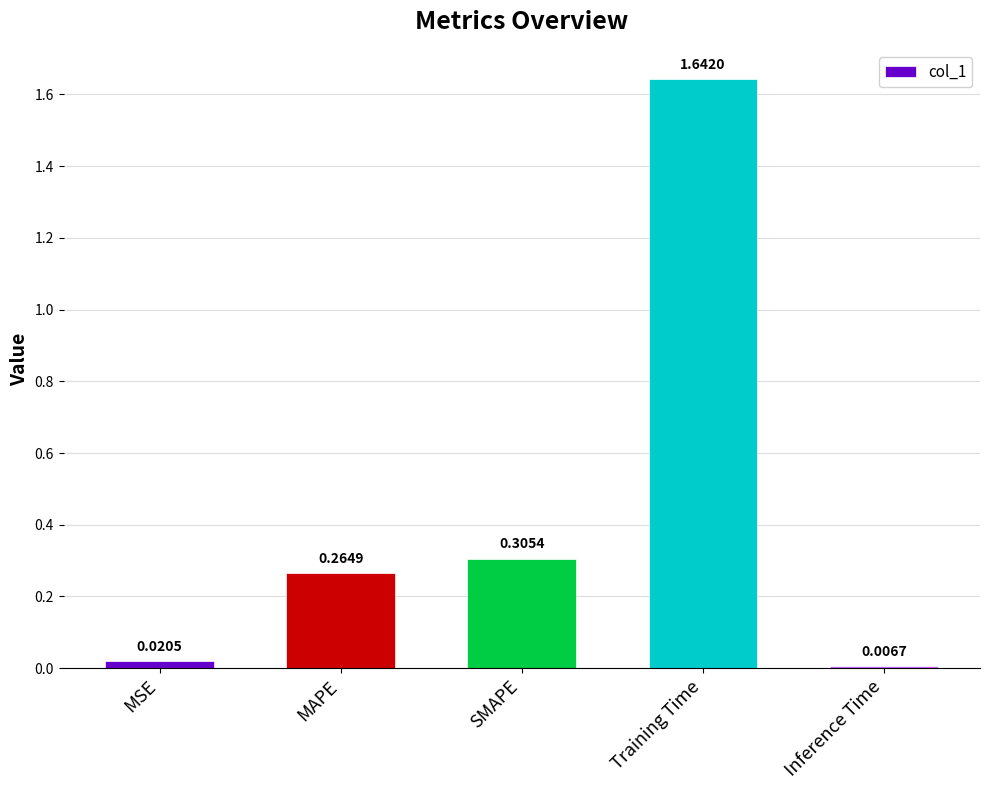

What is the label of the 4th bar from the left?

Training Time